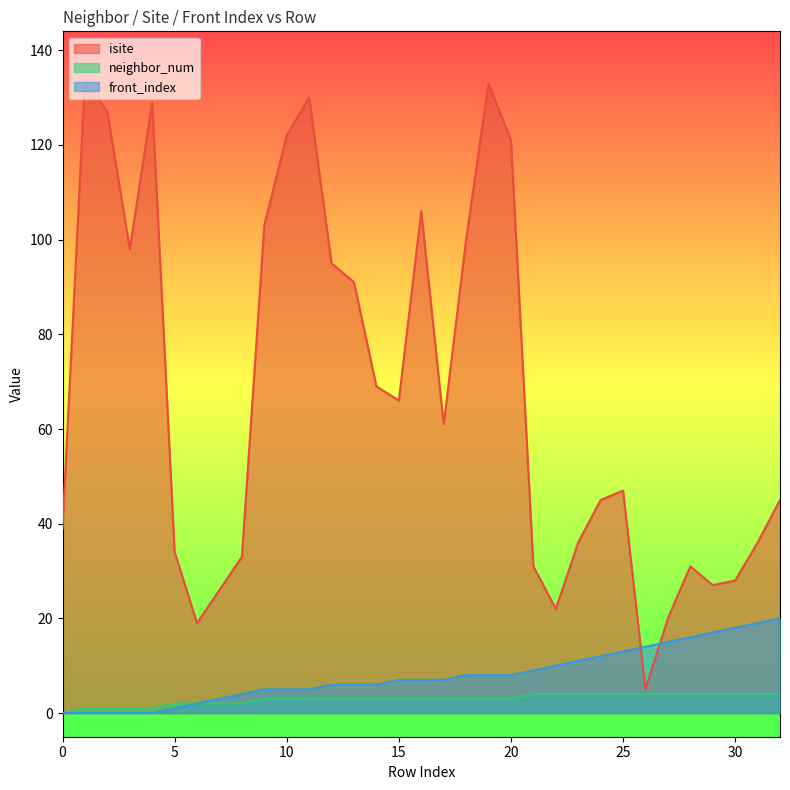

What is the value of the isite point at the 23rd from the left?

22